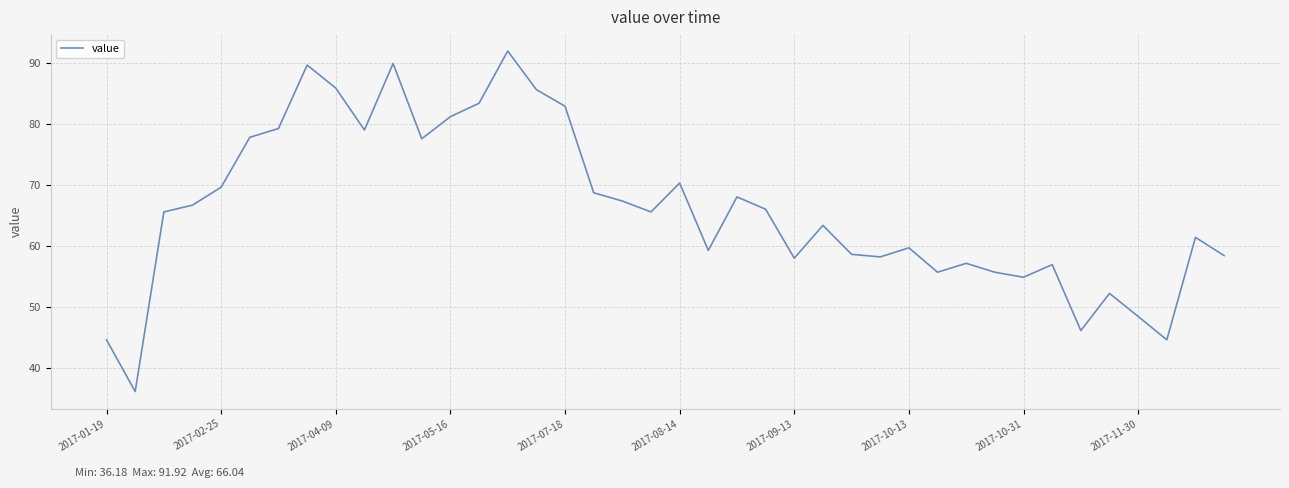

What is the difference between the maximum and minimum values?

55.7